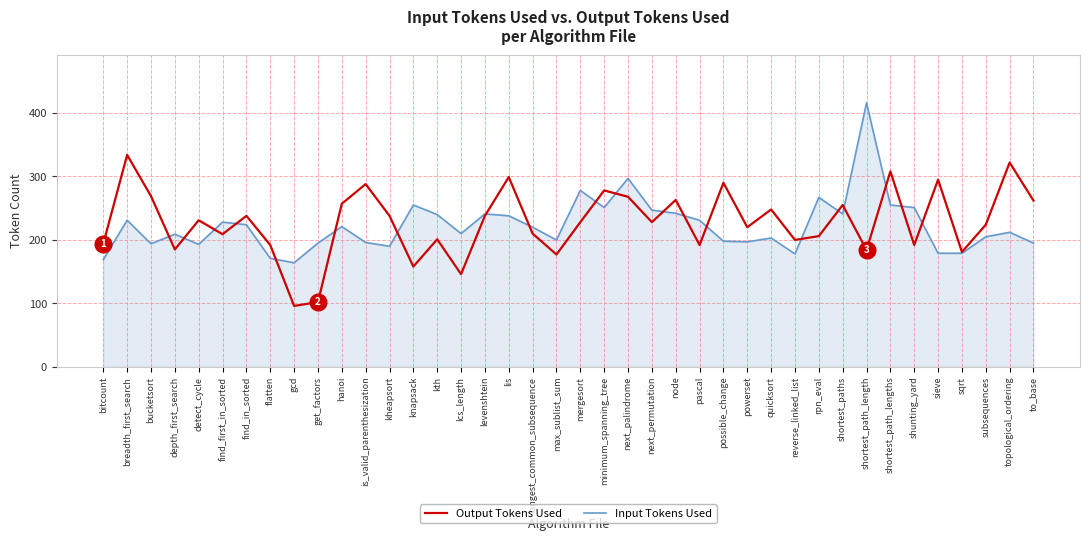

What are all the series names shown in the legend?

Output Tokens Used, Input Tokens Used